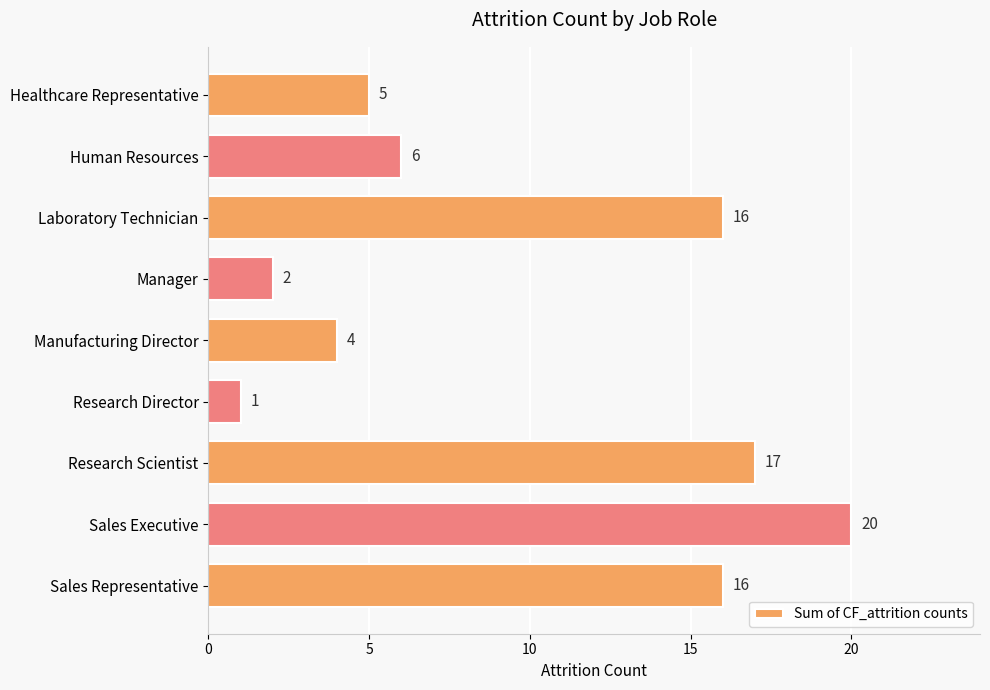

How many bars are there in total?

9